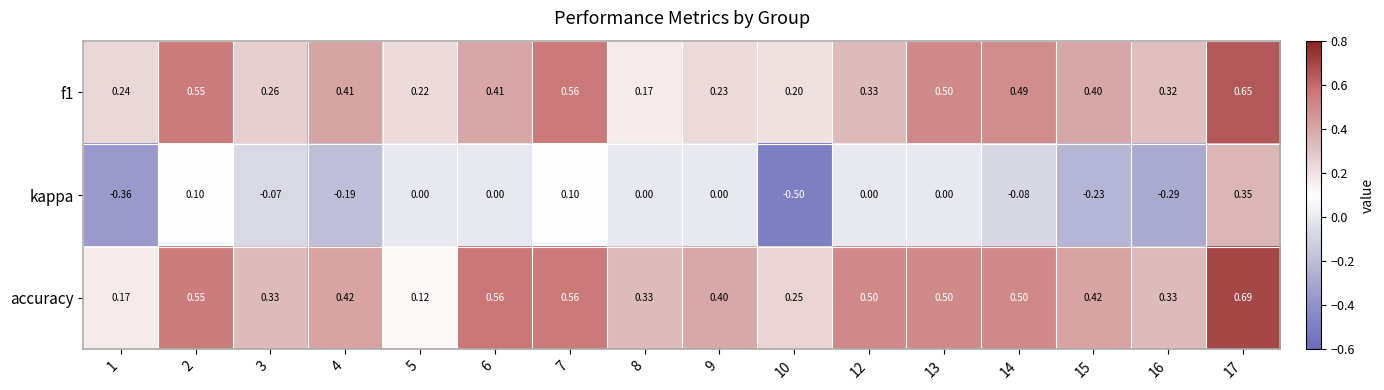

Rank the series by their maximum value, from highest to lowest.

accuracy, f1, kappa